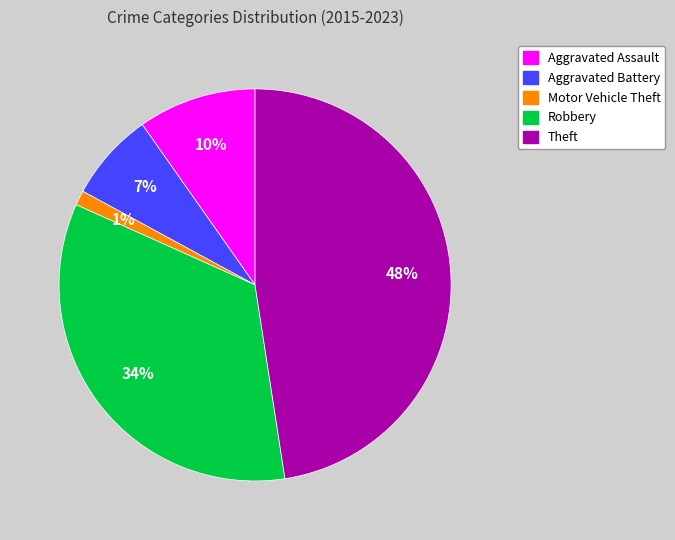

Count the number of slices in the pie.

5